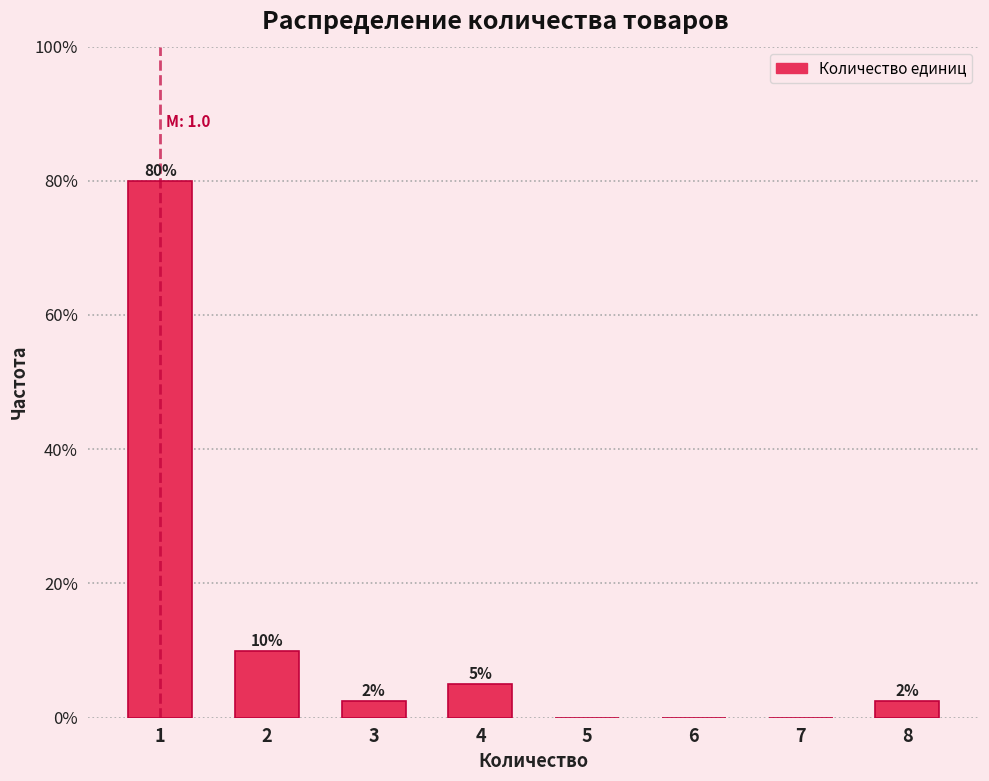

Over which range of the x-axis is the bar tallest?

0.5 to 1.5